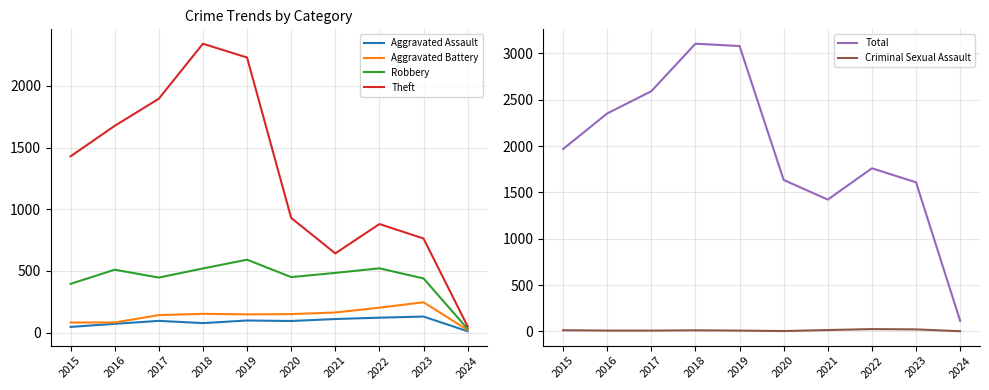

At which category does Aggravated Battery reach its first local peak?

2018